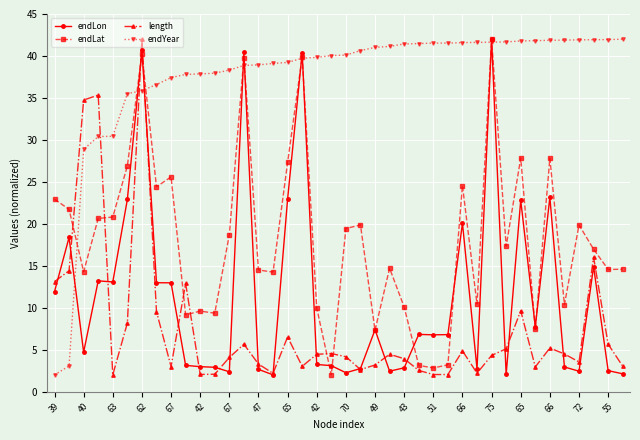

Which series has the largest total across all categories?

endYear